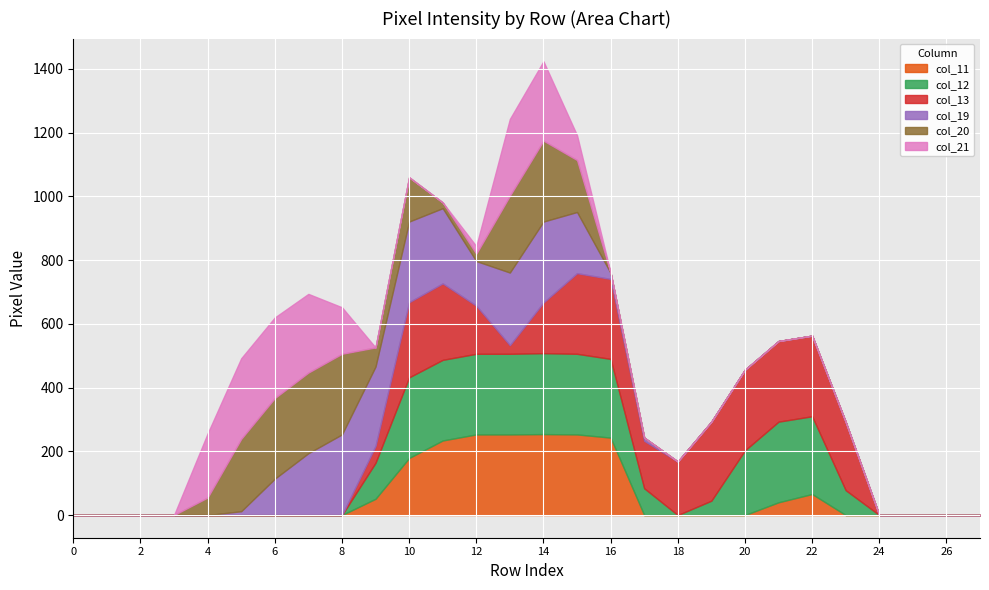

How many intersections are there between col_13 and col_20?

3